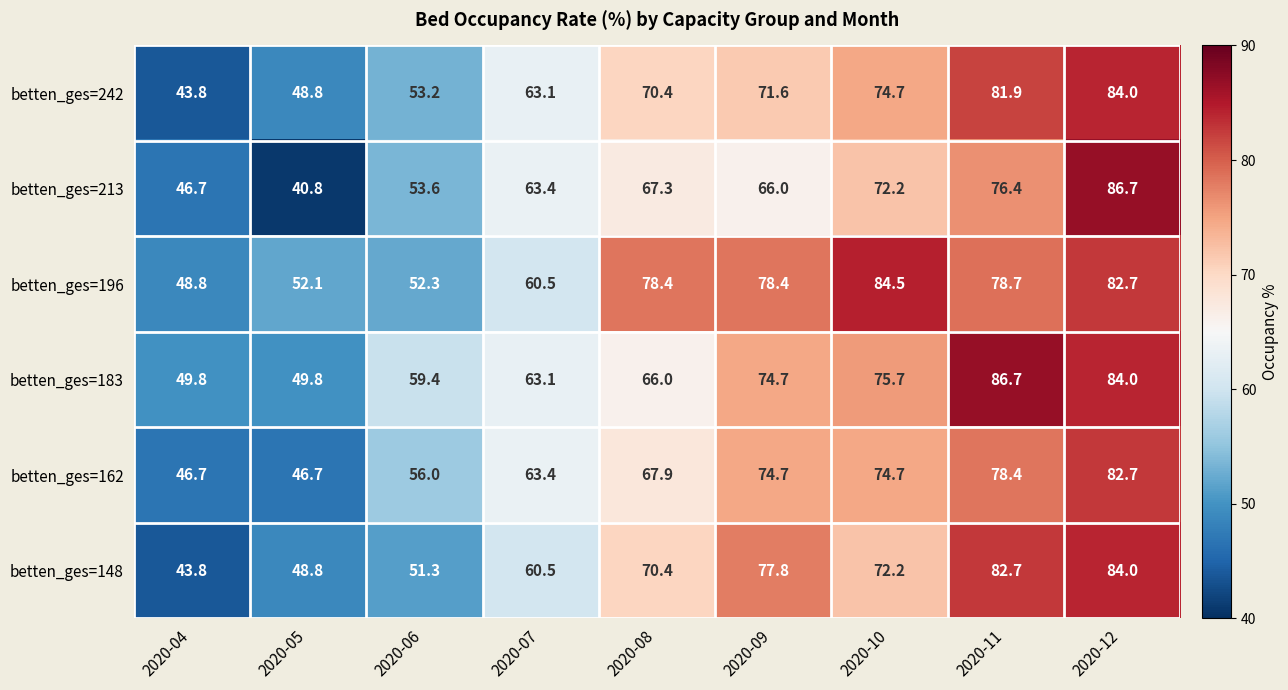

At how many categories does at least one series exceed 42?

9